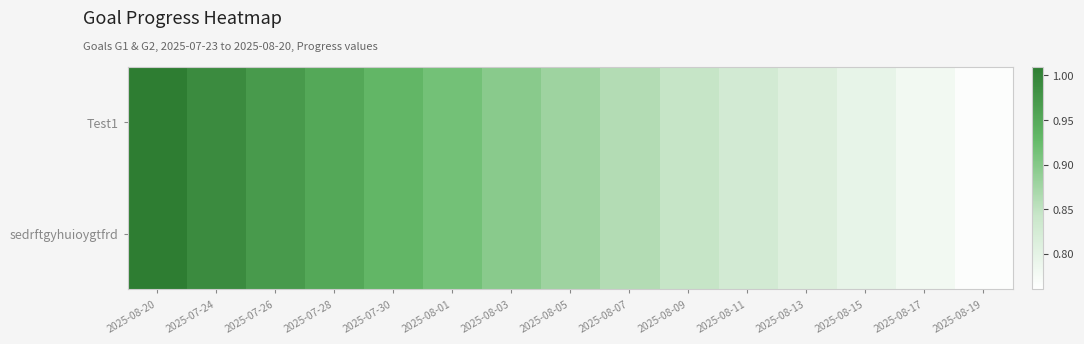

What is the minimum value shown in the chart?

0.8